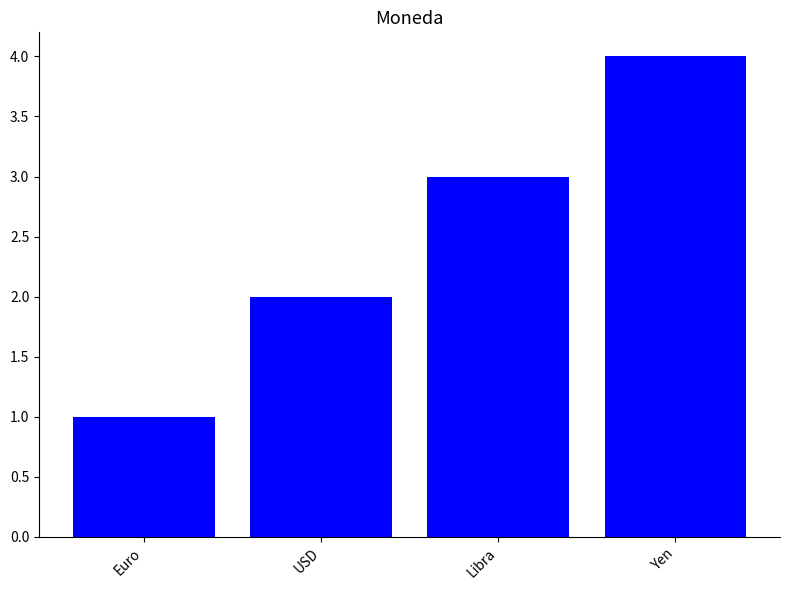

How many distinct data groups are displayed?

1